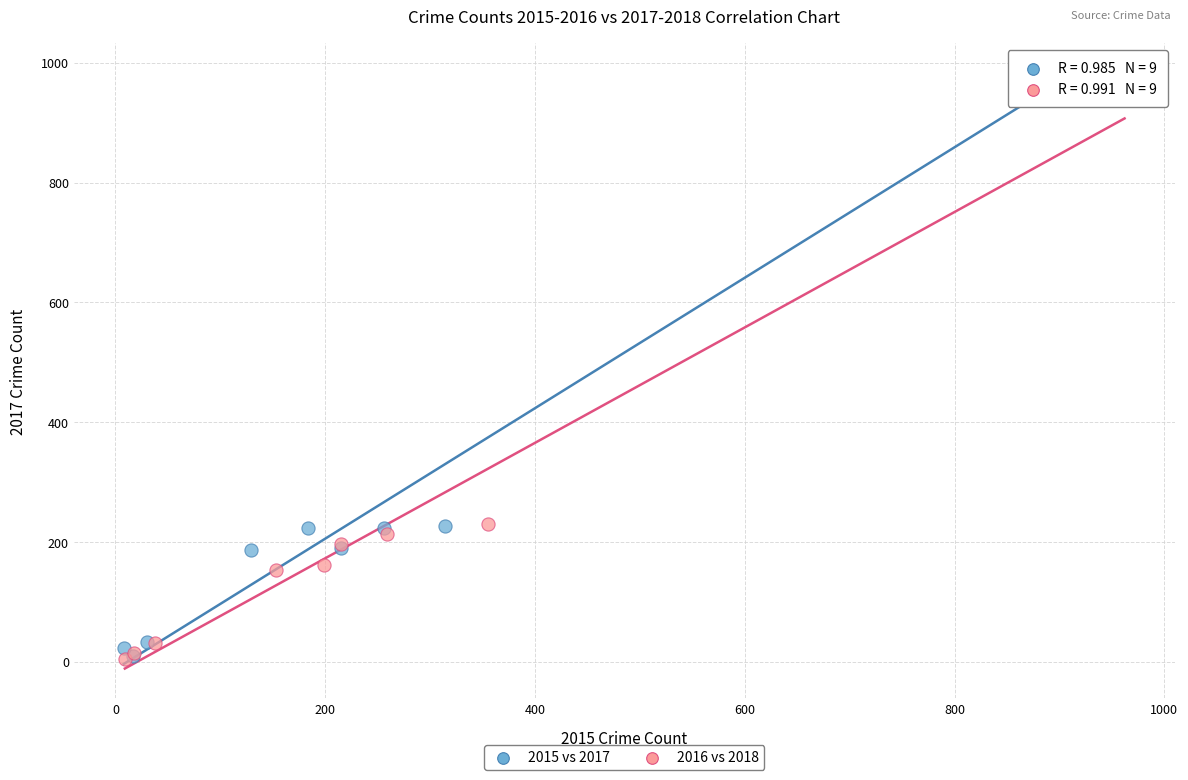

Which series has the widest spread of Y values?

2015 vs 2017